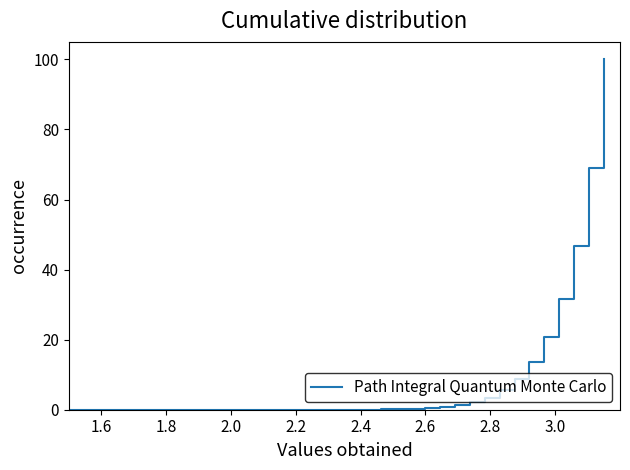

What is the maximum value shown in the chart?

100.0